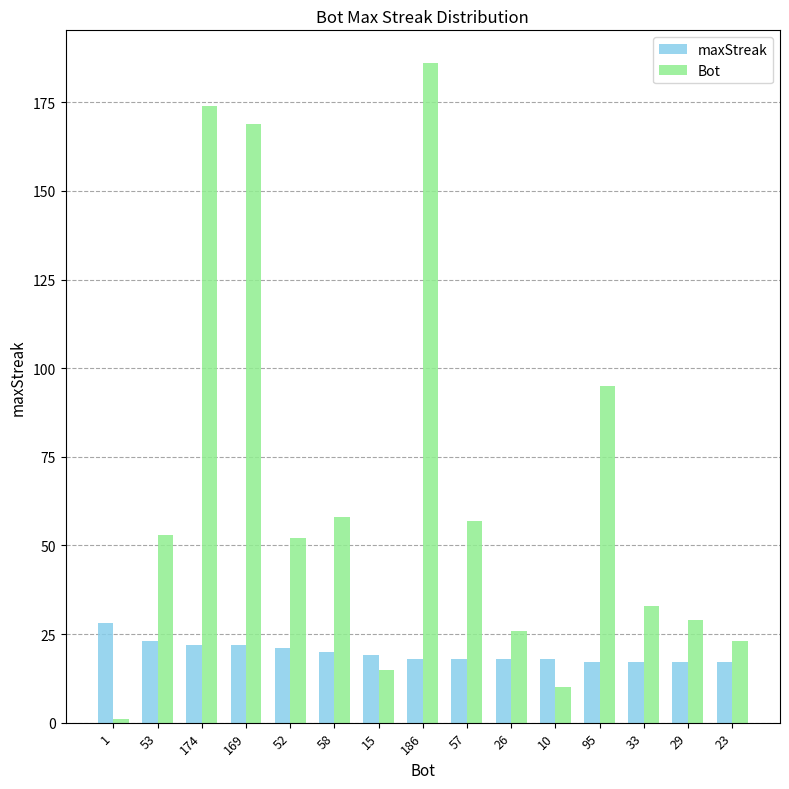

Which series has the largest range (max minus min)?

Bot